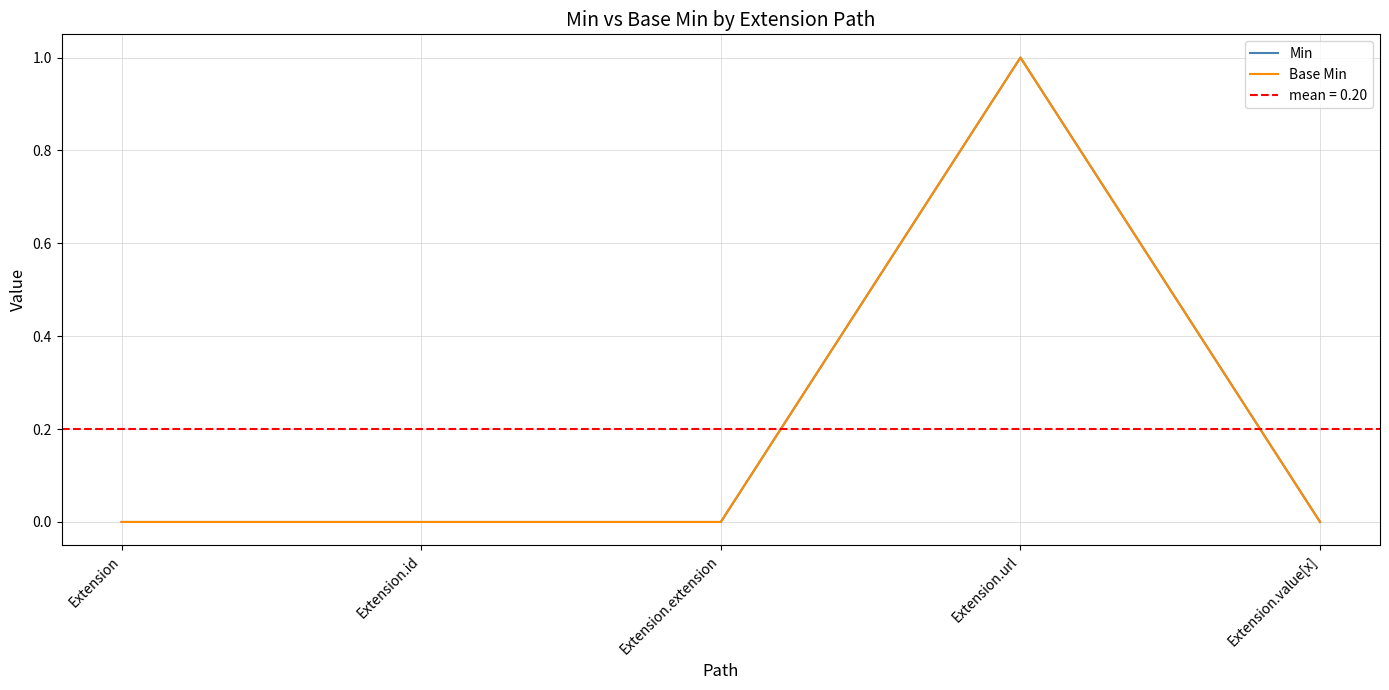

At how many categories does at least one series exceed 0?

1